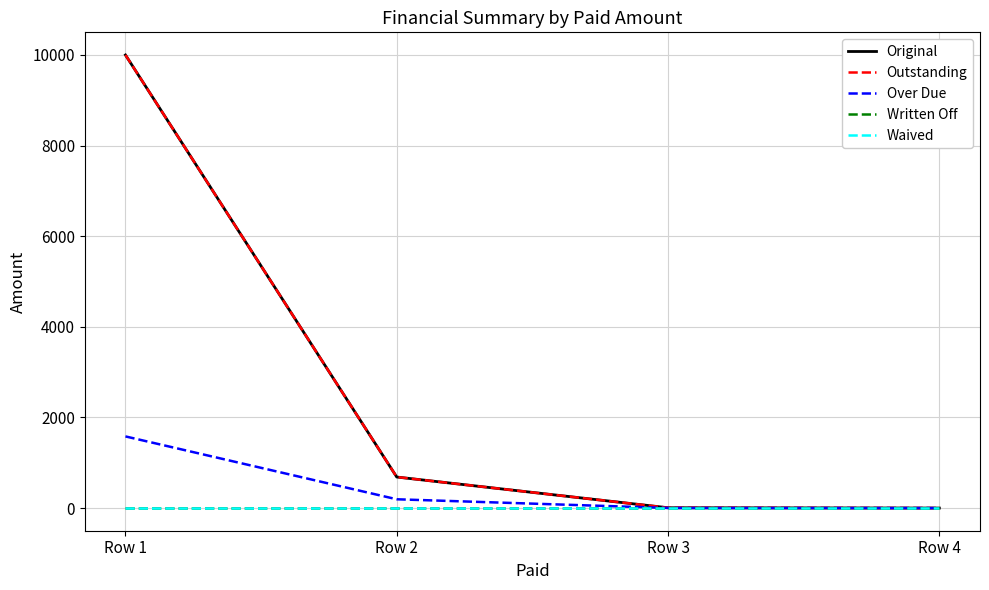

Does the chart display data point markers on the line(s)?

No